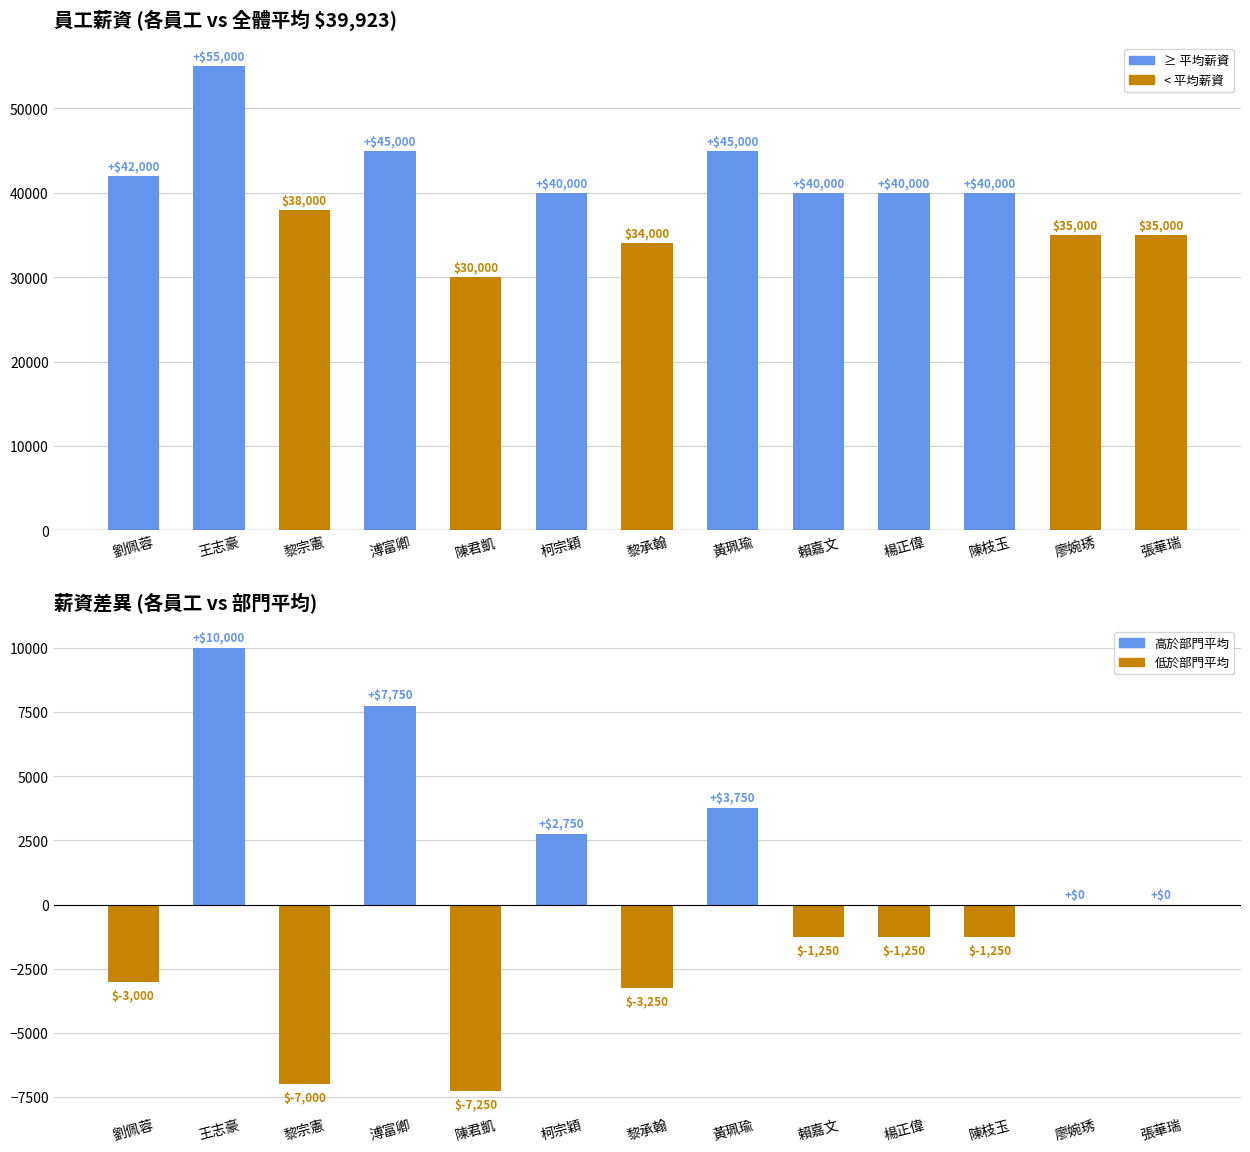

Reading left to right, extract all data points from this chart.

薪資: 42000	55000	38000	45000	30000	40000	34000	45000	40000	40000	40000	35000	35000
薪資差異: -3000	10000	-7000	7750	-7250	2750	-3250	3750	-1250	-1250	-1250	0	0